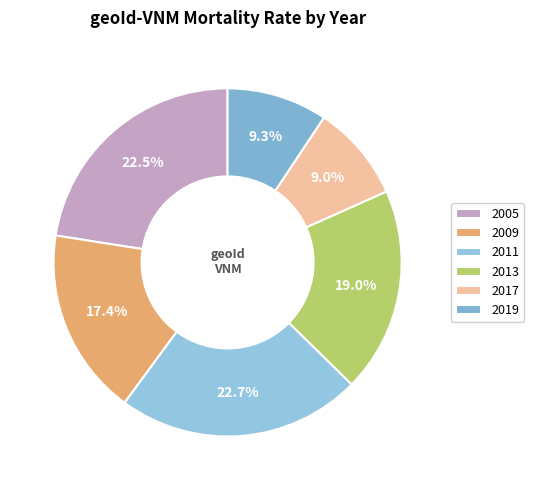

How many segments does this pie chart have?

6